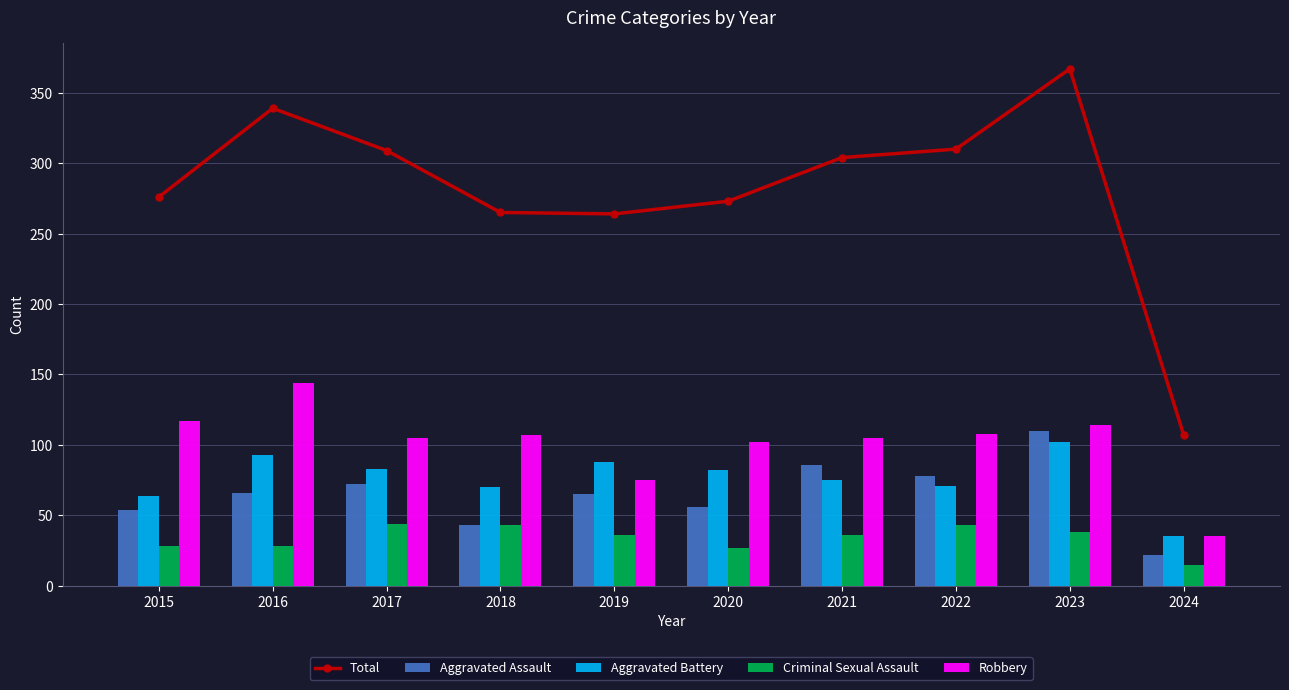

List the series in order of their peak value, lowest first.

Criminal Sexual Assault, Aggravated Battery, Aggravated Assault, Robbery, Total